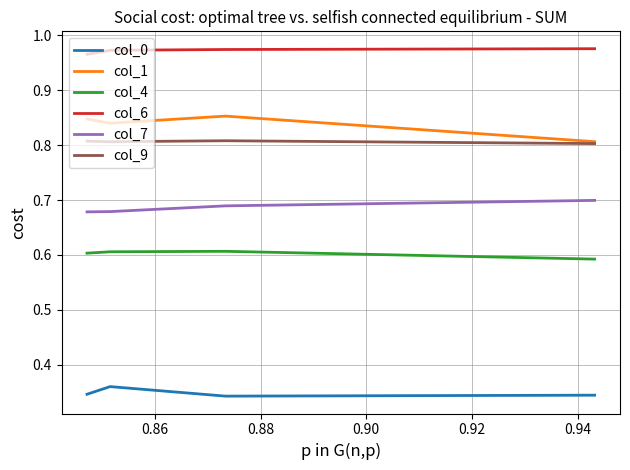

What is the spread (max minus min) of values at 0.88?

0.6